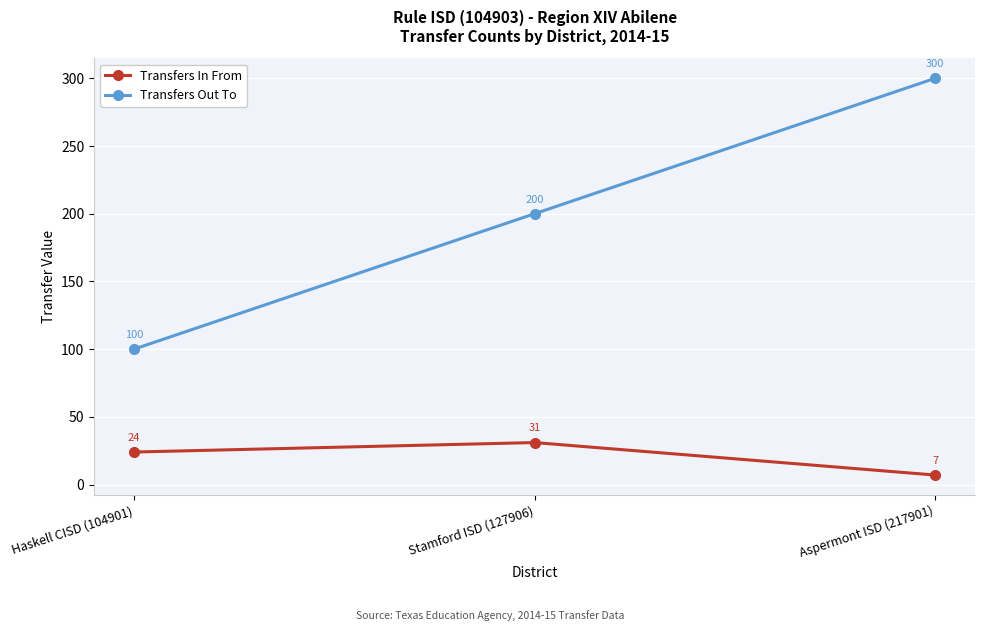

The value of Transfers Out To at Aspermont ISD (217901) is 424. True or false?

False